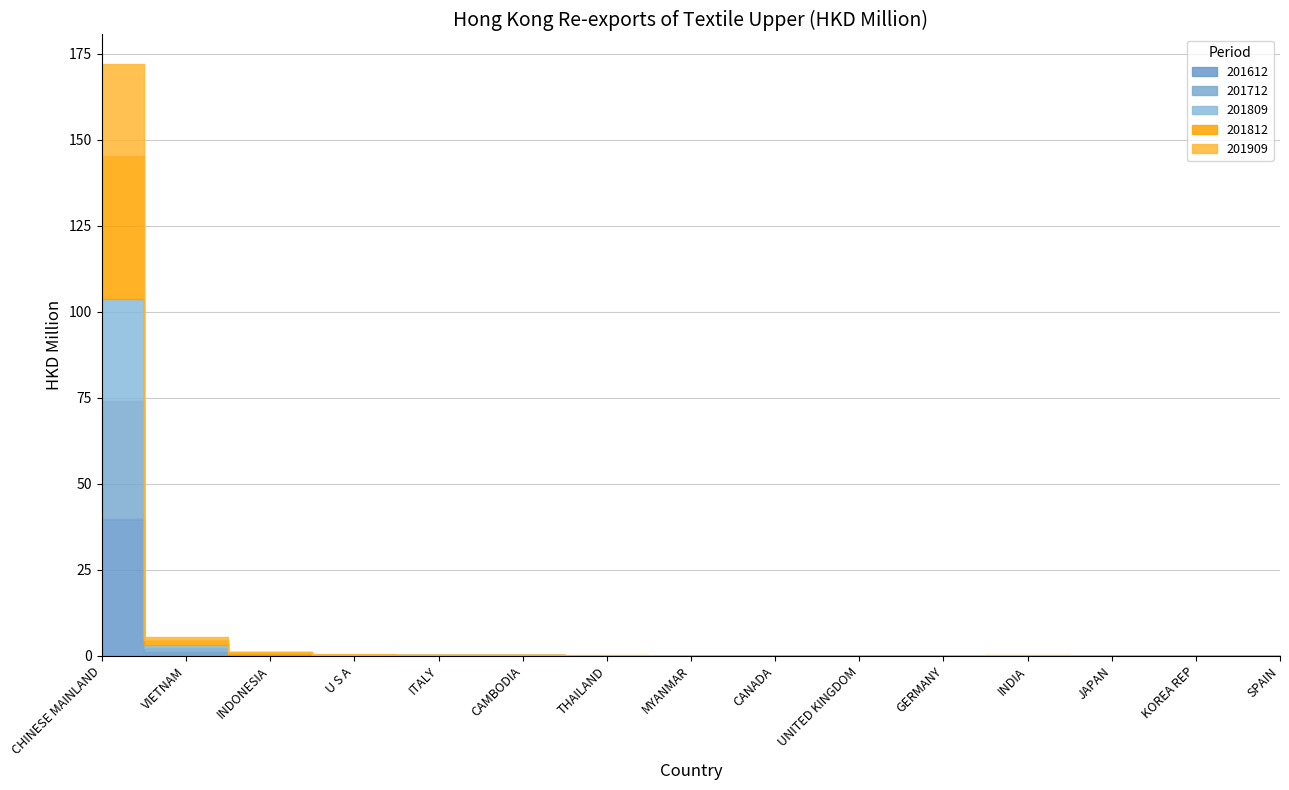

What is the label of the 10th point from the left?

UNITED KINGDOM